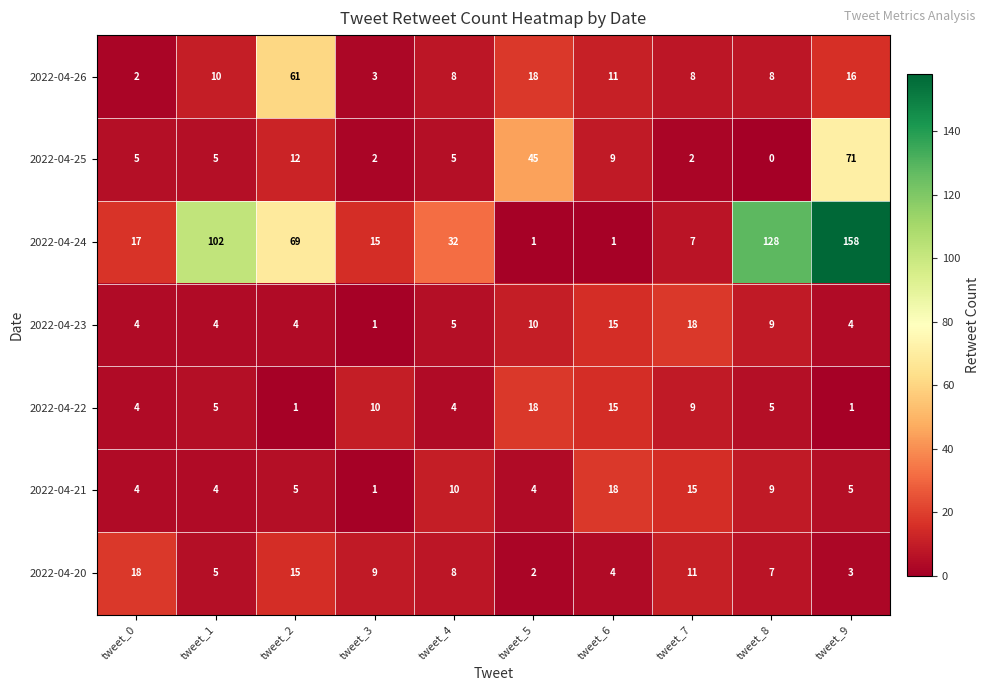

How many data points does each series have?

10